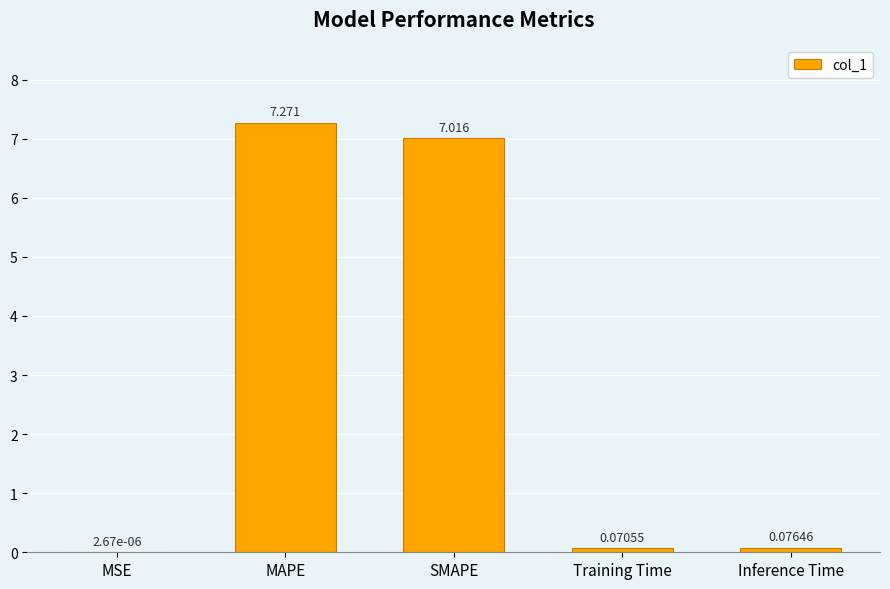

Are the bars horizontal?

No